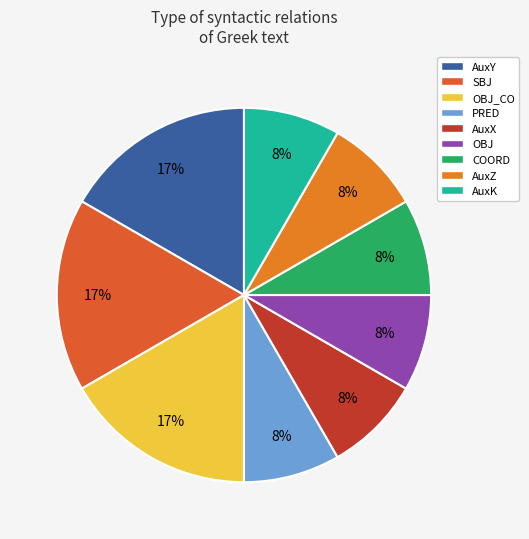

Count the number of slices in the pie.

9